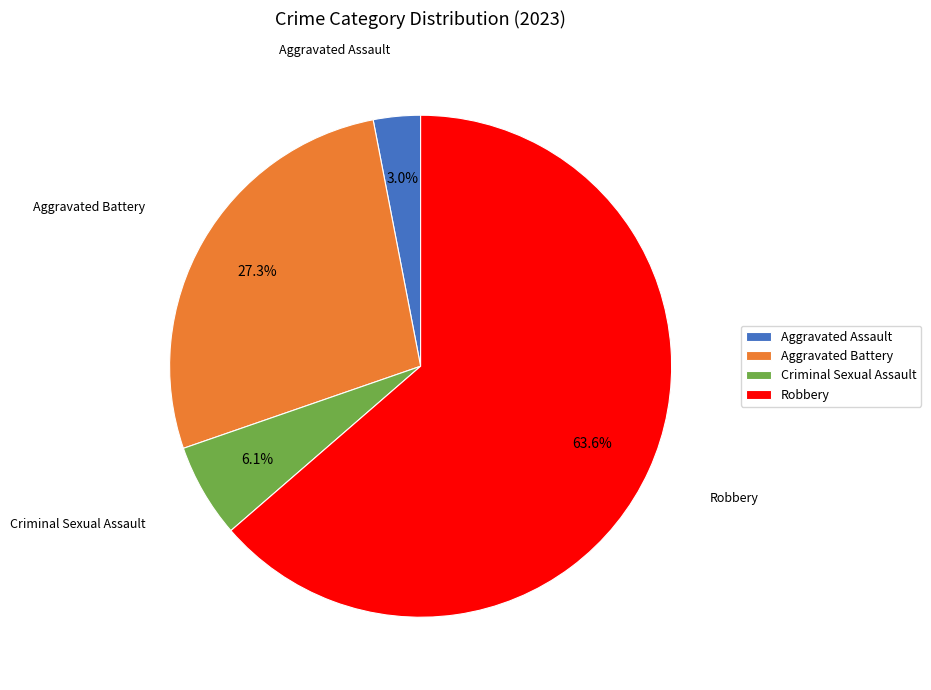

To the nearest percent, what percentage of the pie is Aggravated Battery?

27%